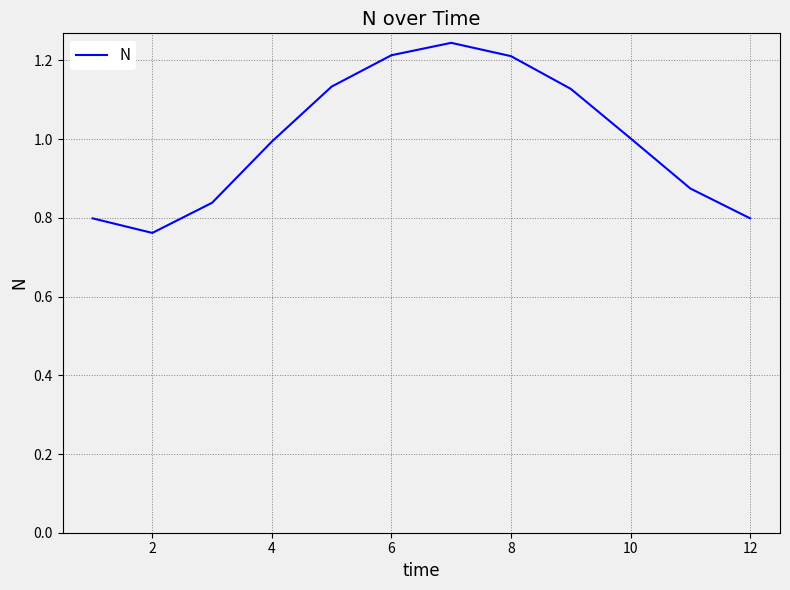

Is this an area chart (filled region under the line)?

No